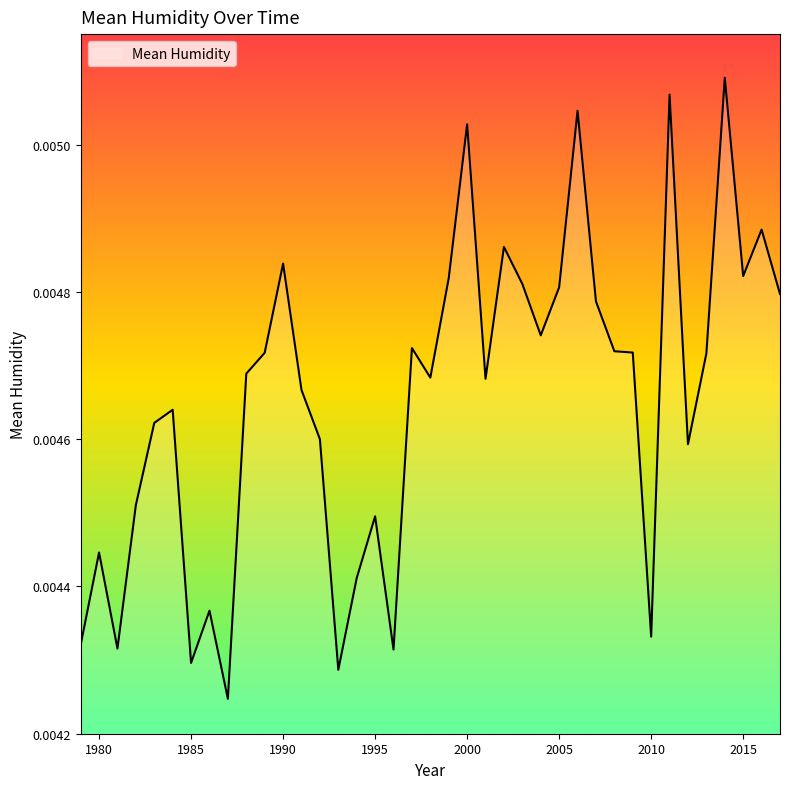

Does the chart have visible grid lines?

No